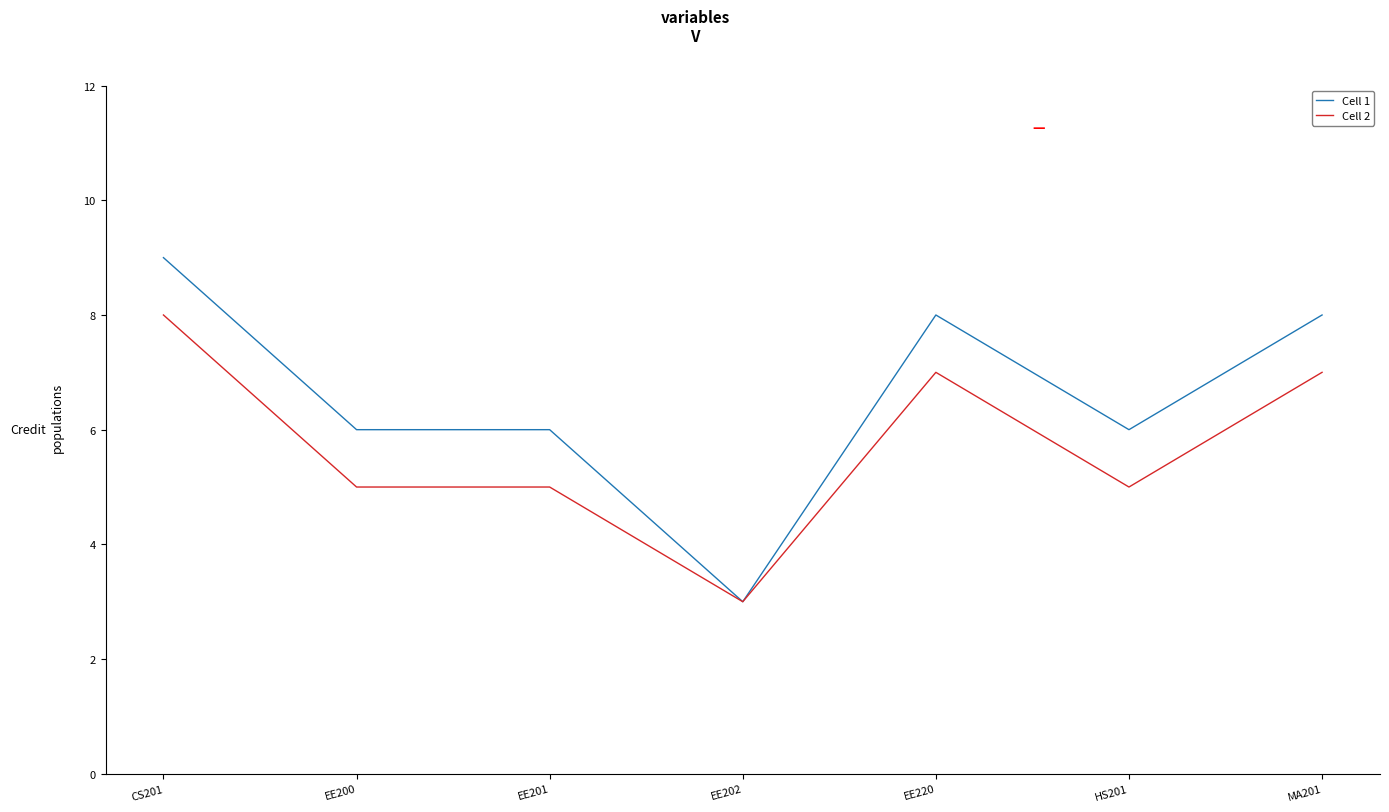

Which series has the largest range (max minus min)?

Cell 1